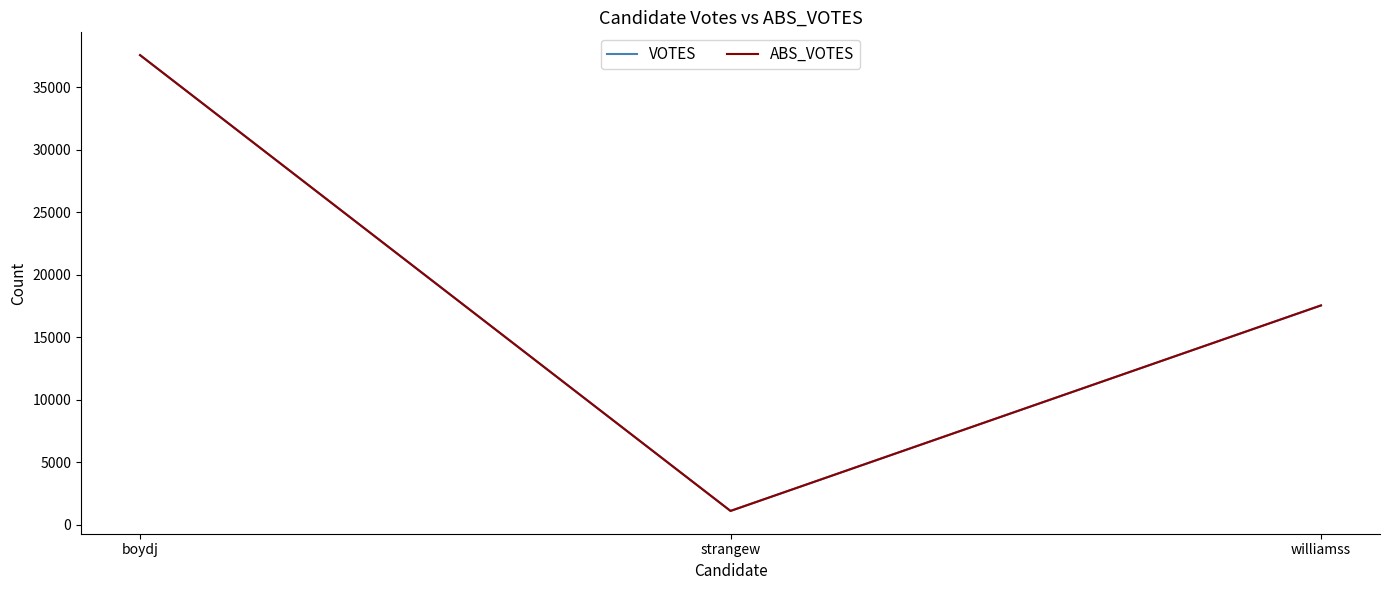

Does the chart have visible grid lines?

No